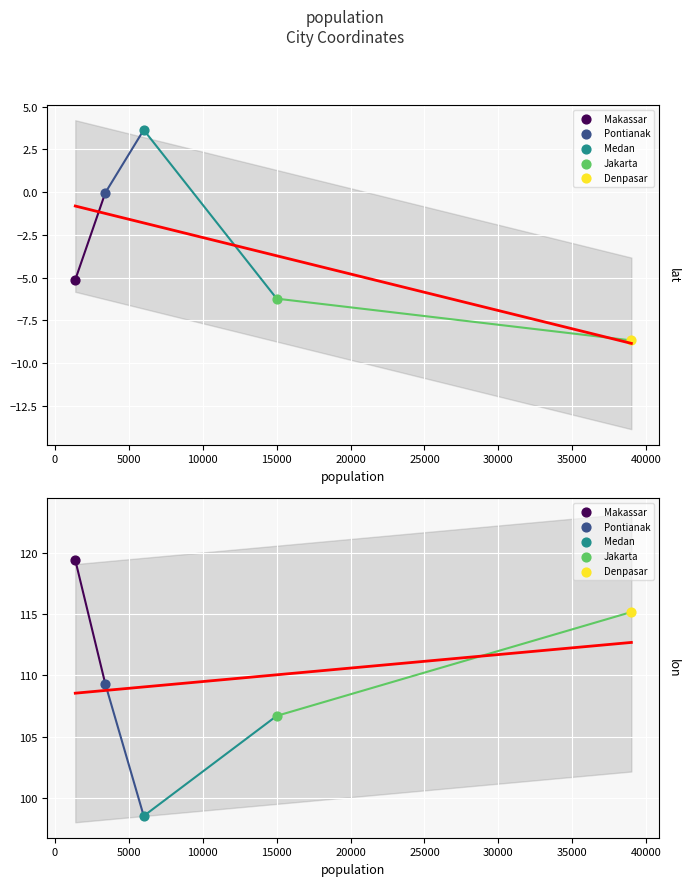

At how many categories does at least one series exceed 83?

5